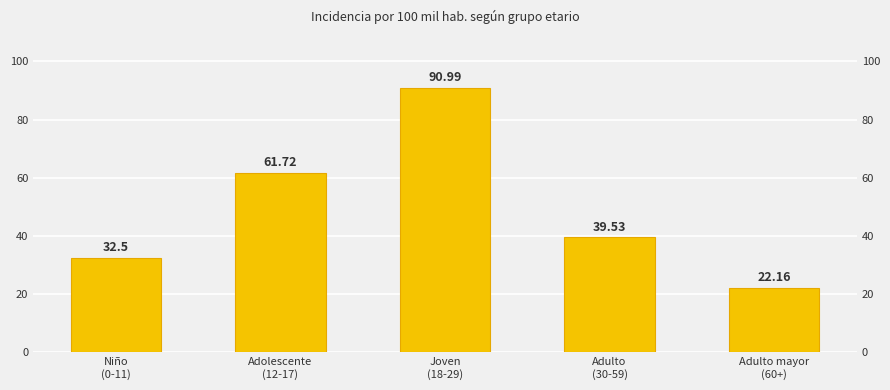

Where is the data nearest to the value 56?

Adolescente
(12-17)